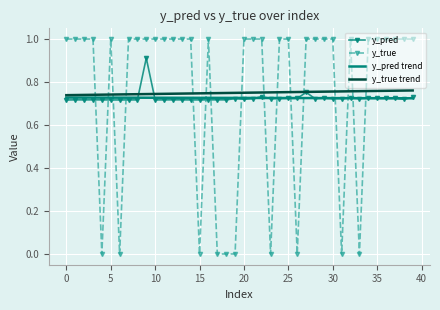

Rank the series by their maximum value, from lowest to highest.

y_pred trend, y_true trend, y_pred, y_true